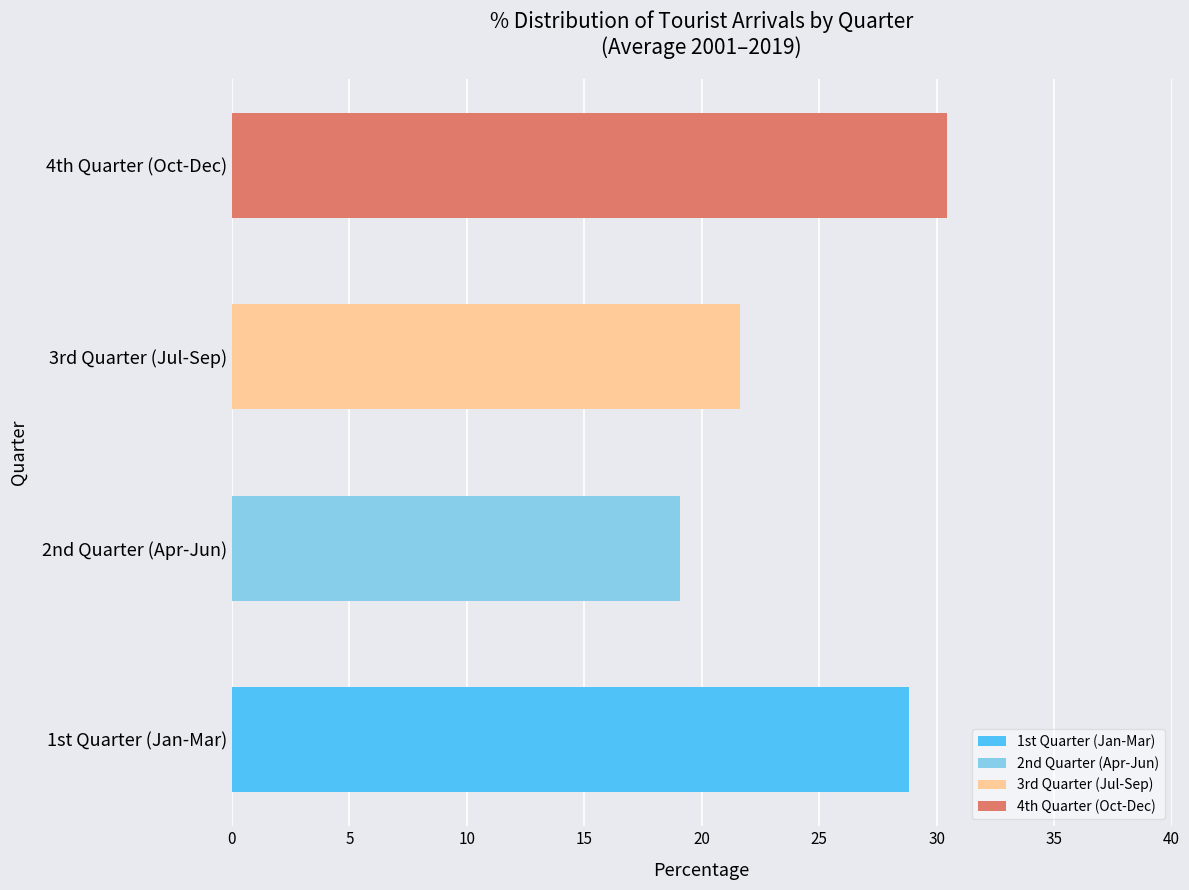

True or false: the data shows 6.5 at 2nd Quarter (Apr-Jun).

False